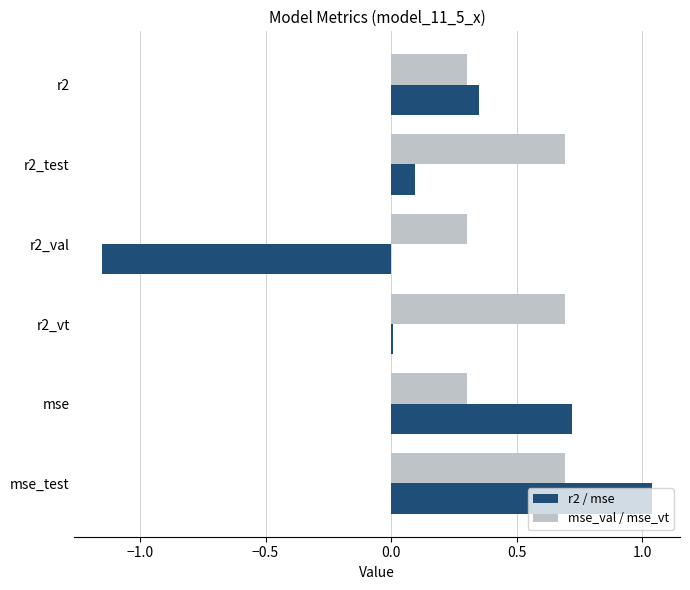

Count the number of data series in this chart.

2